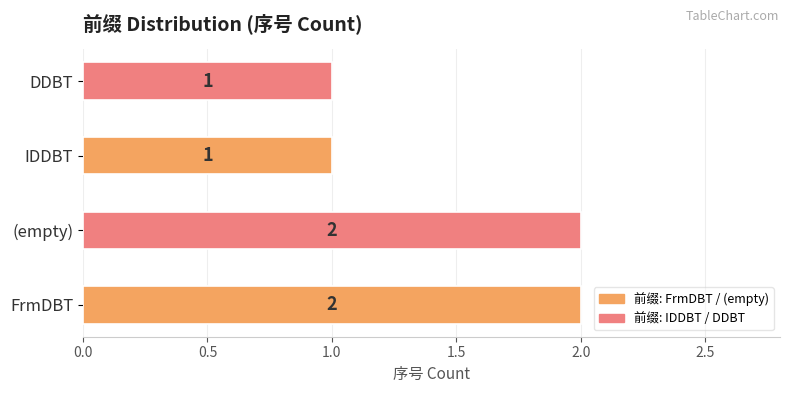

What is the sum of all values?

6